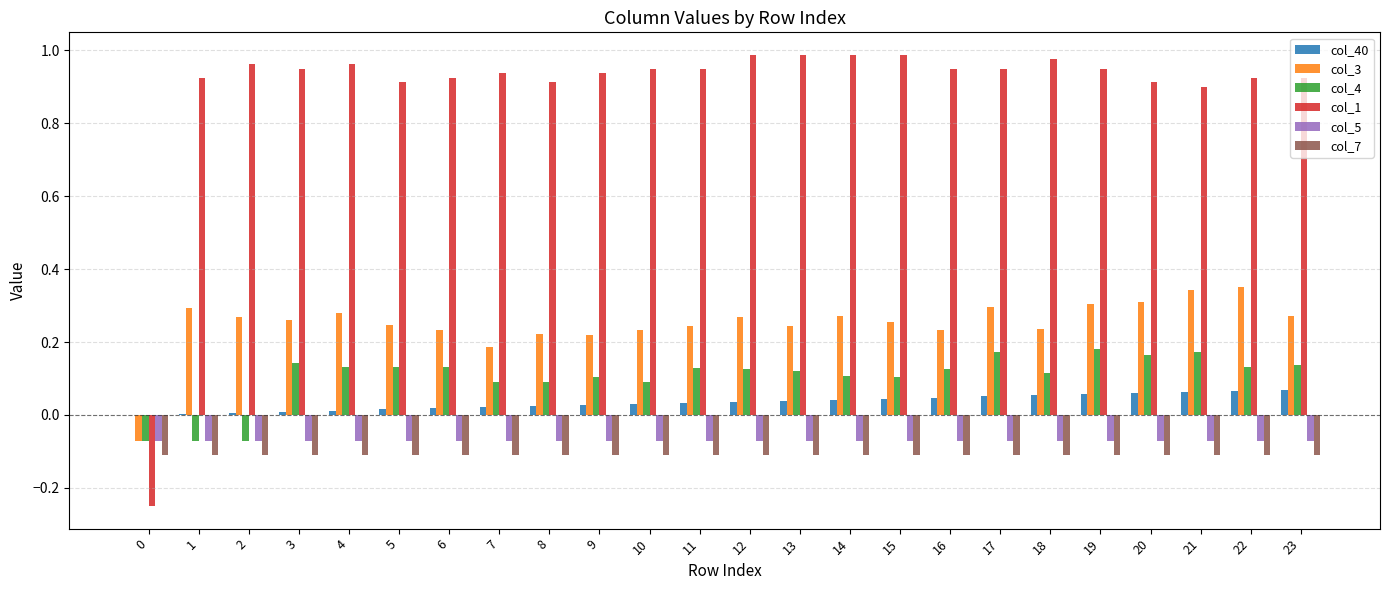

Which series has the largest total across all categories?

col_1